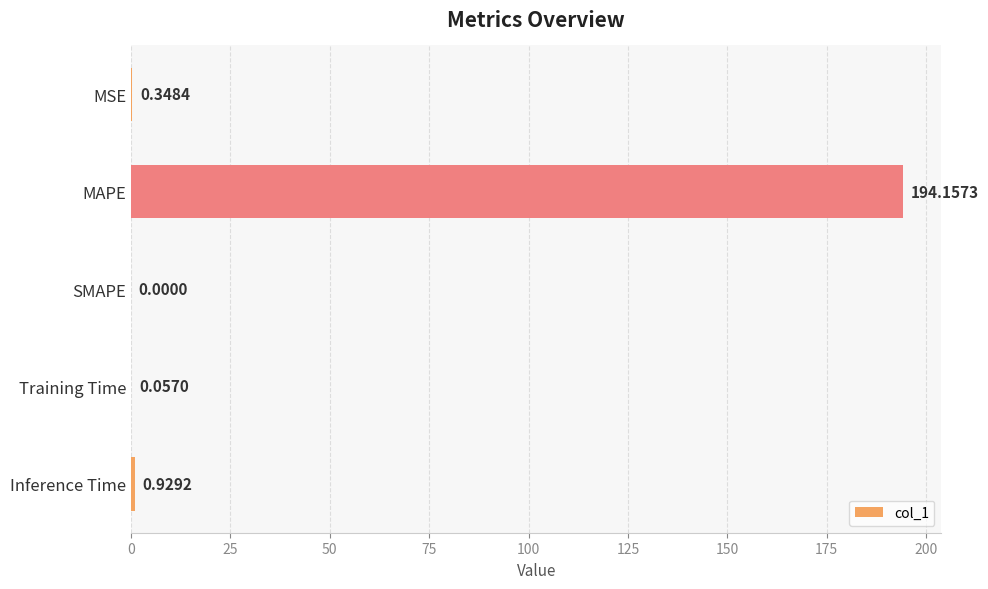

What is the sum of the values at MAPE and SMAPE?

194.2